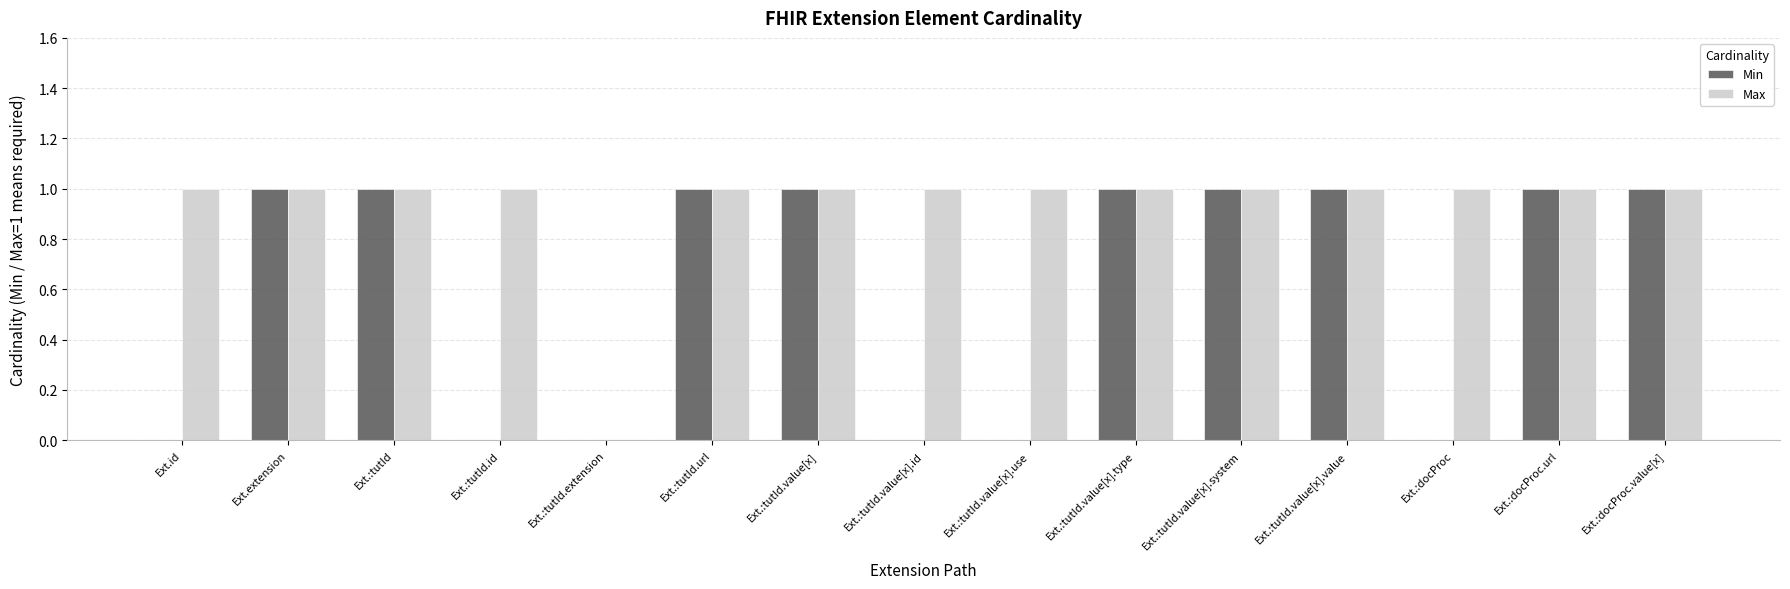

Does the chart contain stacked bars?

No